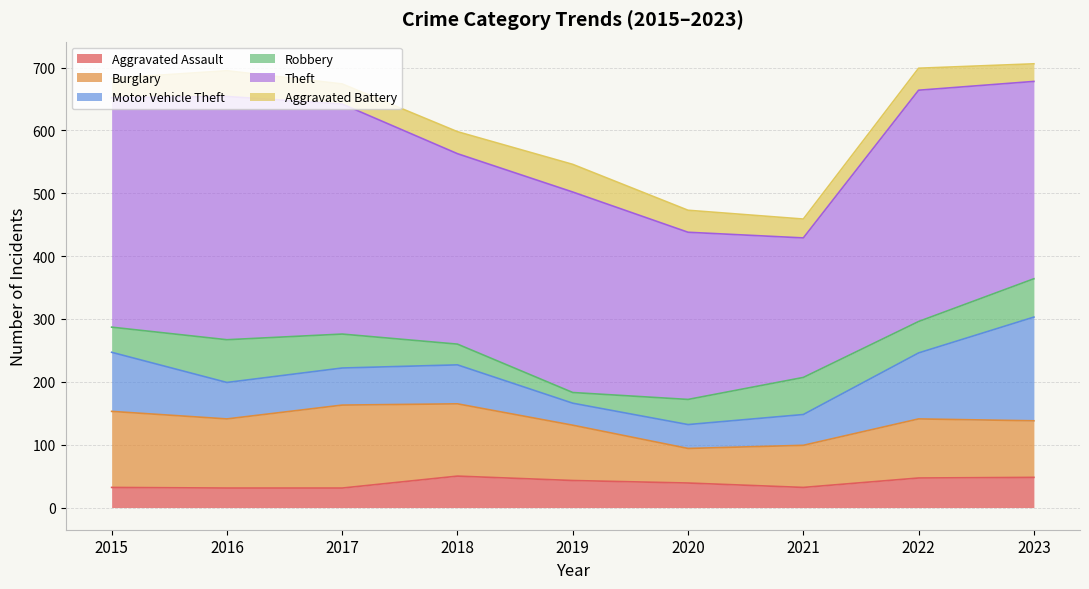

Between which two adjacent categories do Aggravated Assault and Robbery first intersect?

2017 and 2018